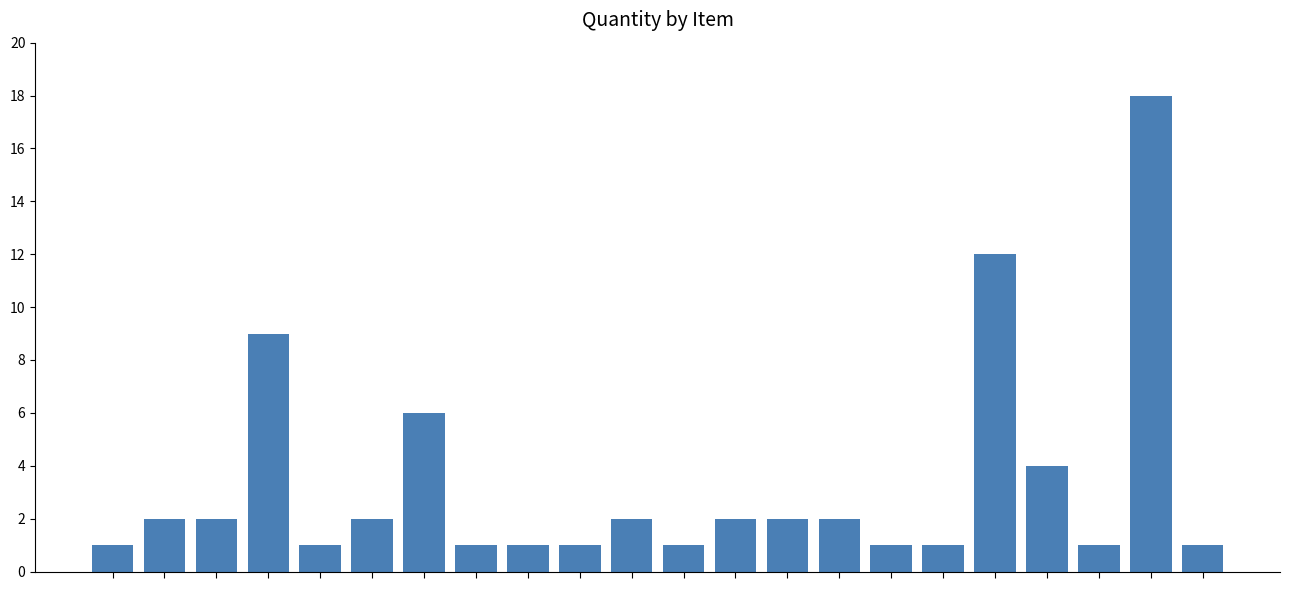

Reading left to right, extract all data points from this chart.

1	2	2	9	1	2	6	1	1	1	2	1	2	2	2	1	1	12	4	1	18	1